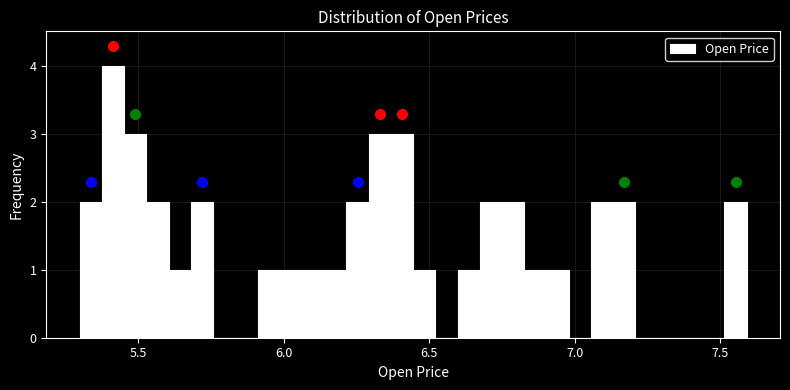

Around what value on the x-axis is the tallest bar? Give the approximate position of its centre, as read against the axis.

5.40